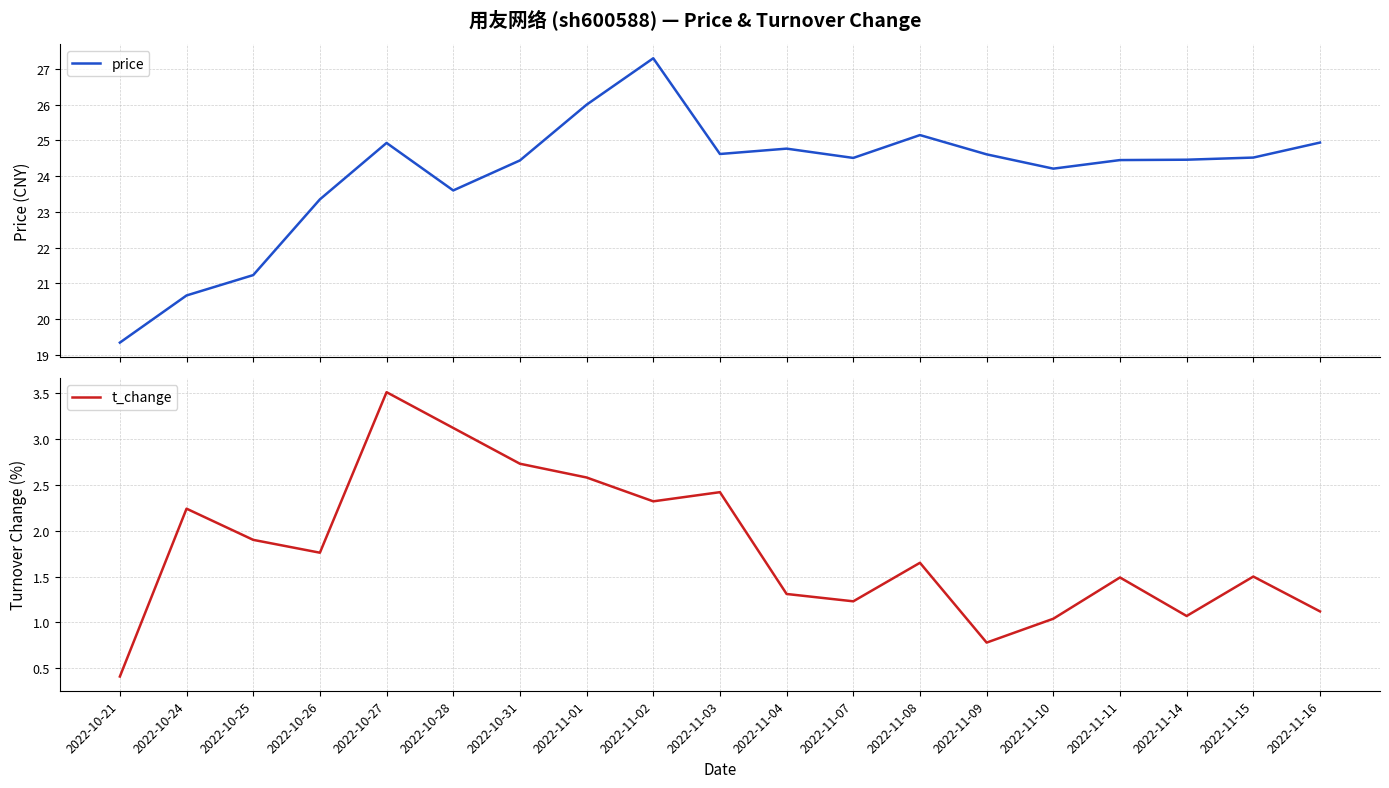

True or false: t_change and price cross at least once.

False